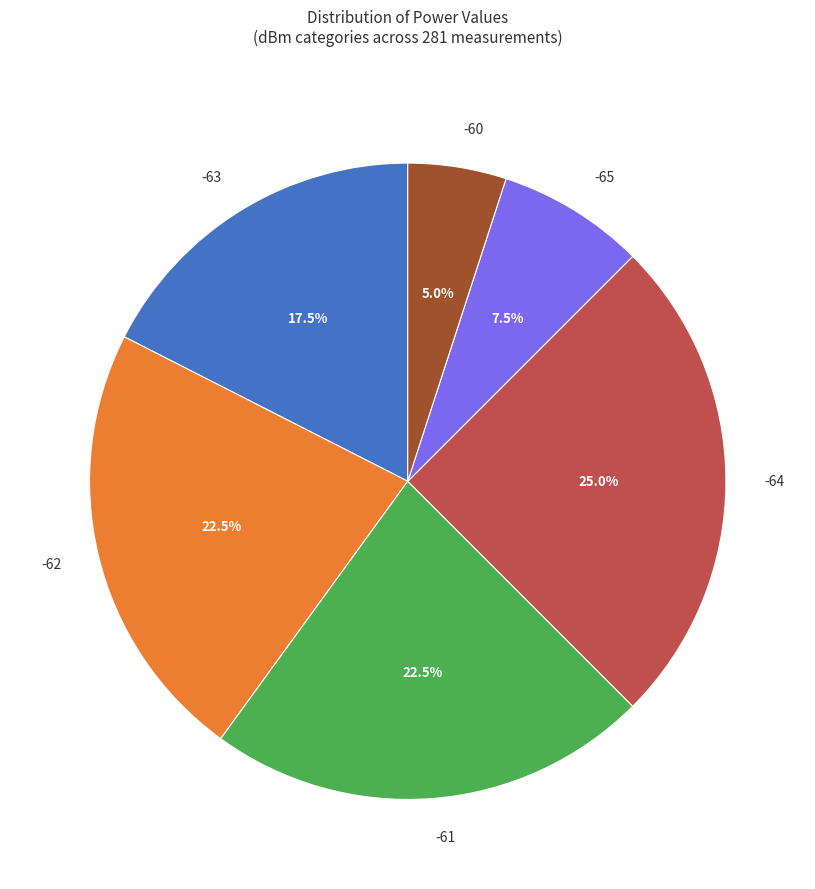

How many segments does this pie chart have?

6